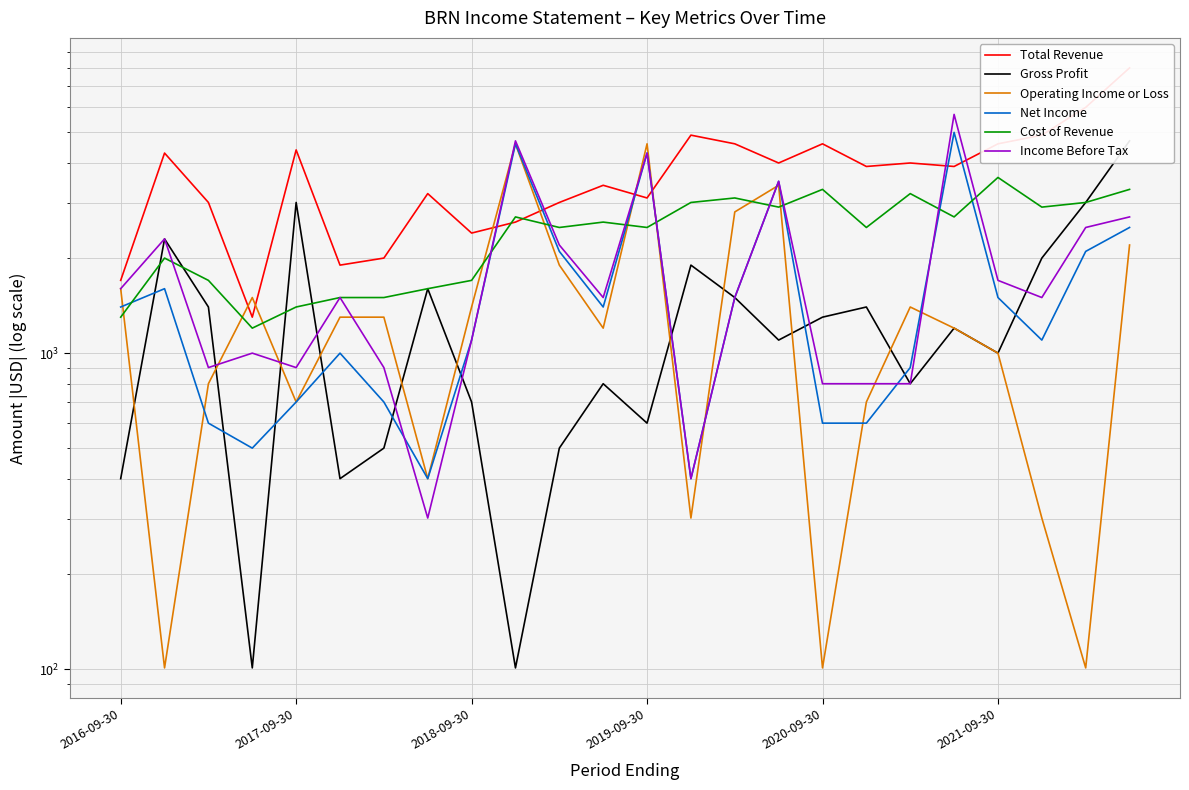

How many lines are shown in the chart?

6